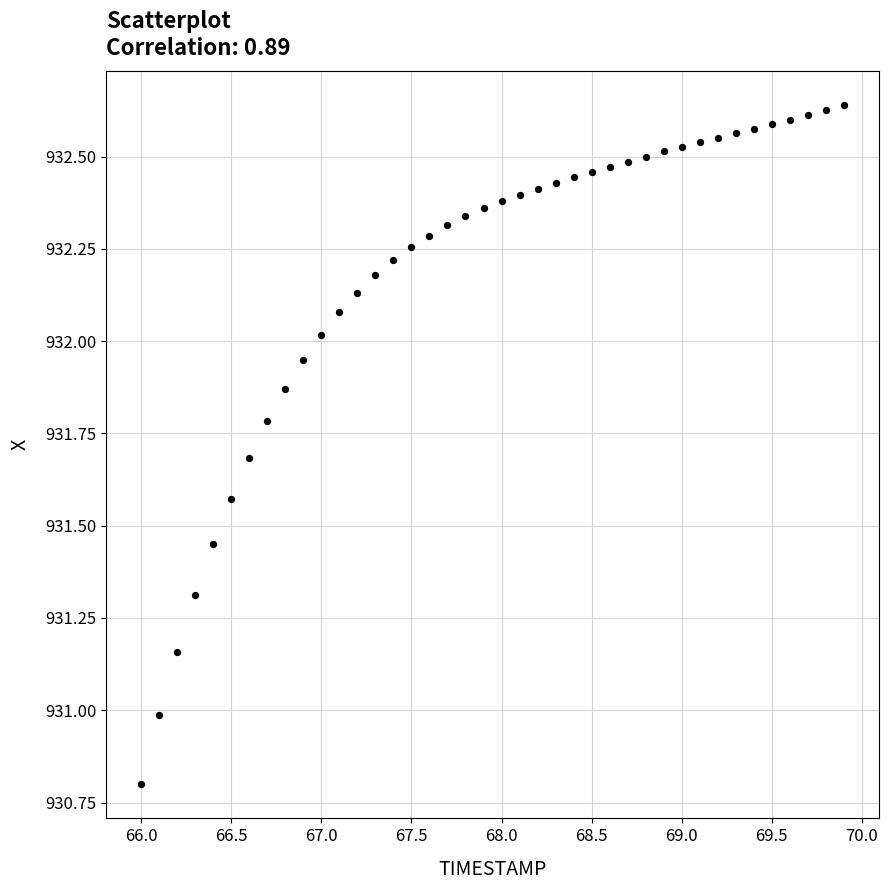

What is the range of X values (max minus min)?

3.9